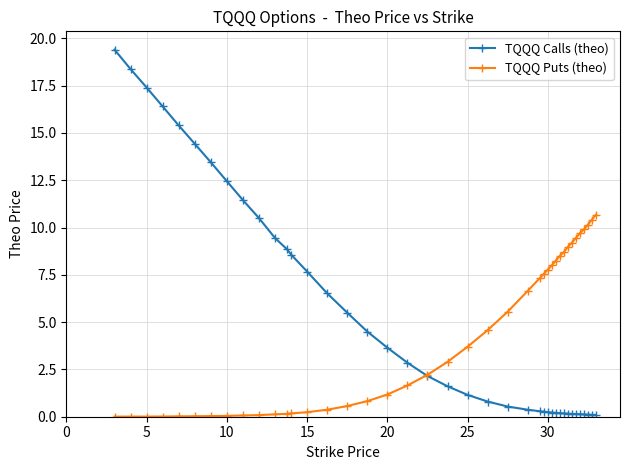

What is the value of the TQQQ Puts (theo) point at the 16th from the left?

0.6